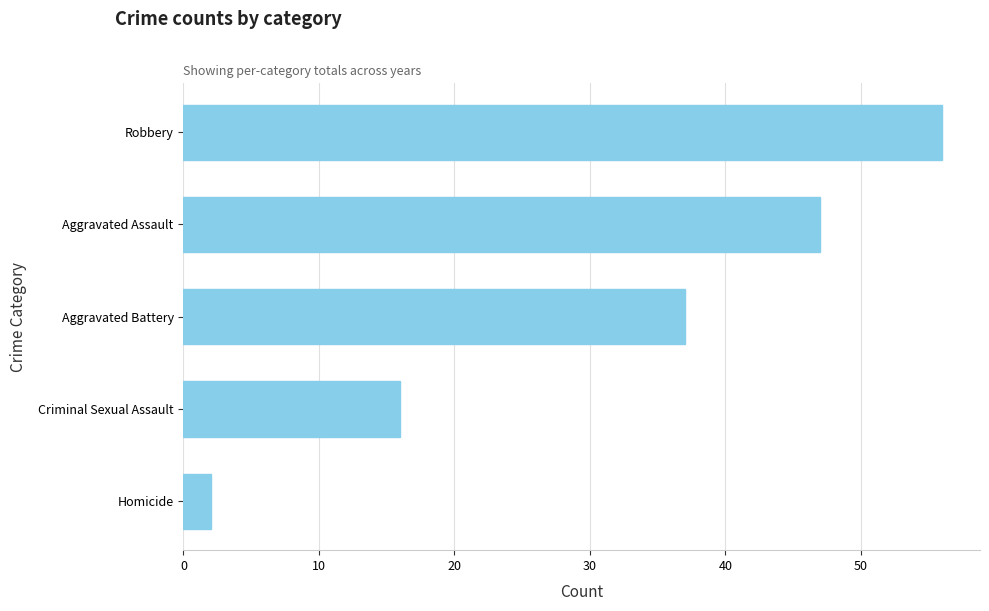

Which has a higher value, Robbery or Homicide?

Robbery